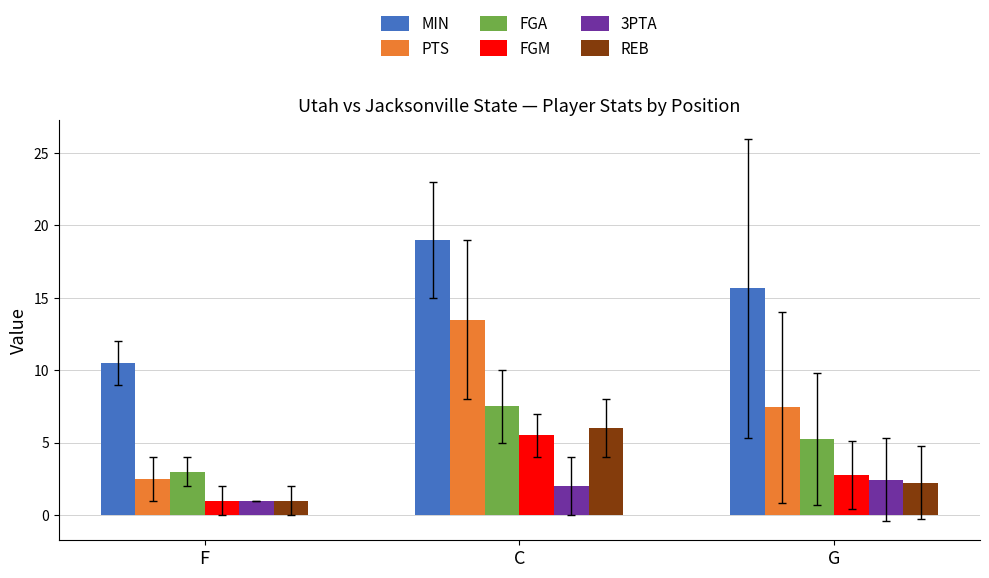

List the series in order of their peak value, highest first.

MIN, PTS, FGA, REB, FGM, 3PTA